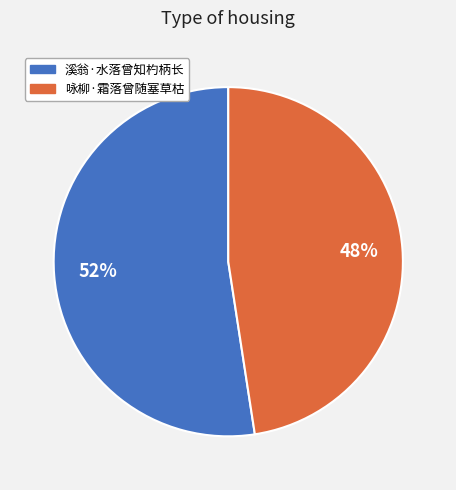

Combined, do 咏柳·霜落曾随塞草枯 and 溪翁·水落曾知杓柄长 account for over 50%?

Yes